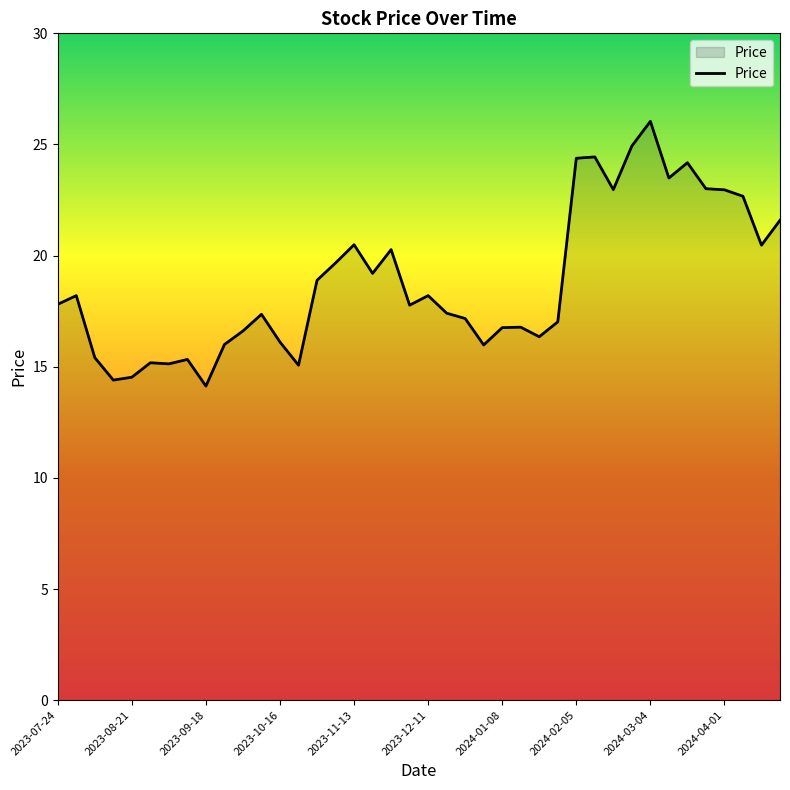

What is the greatest value displayed?

26.0